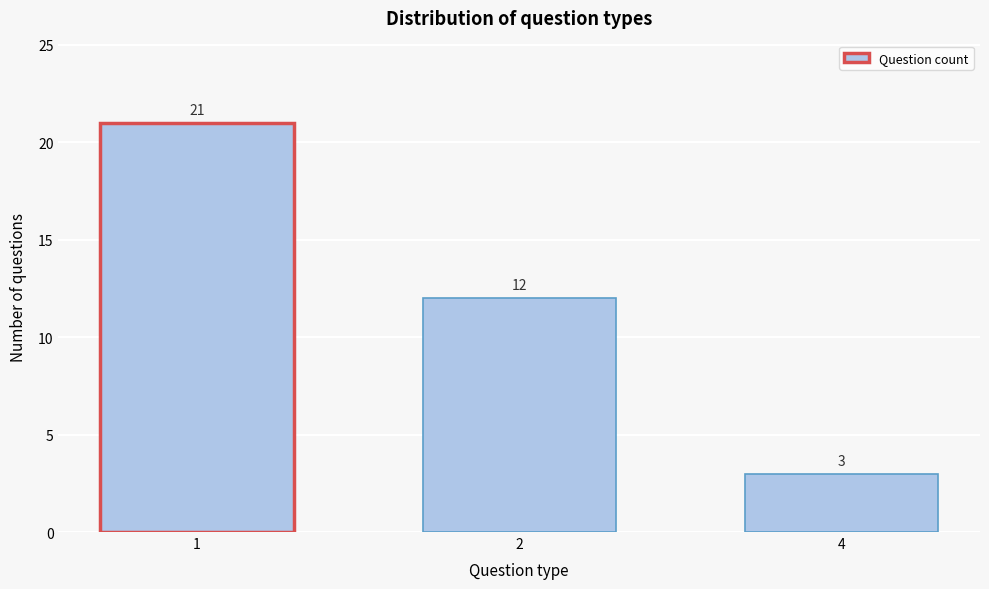

Reading left to right, extract all data points from this chart.

21	12	3